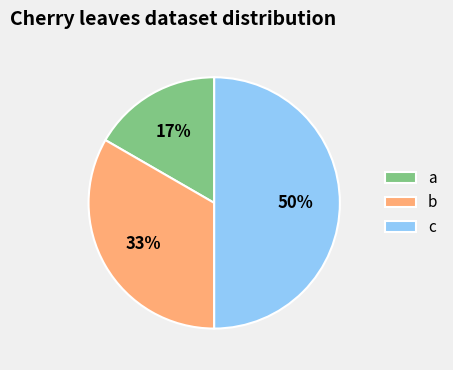

To the nearest percent, what is the average slice percentage?

33%